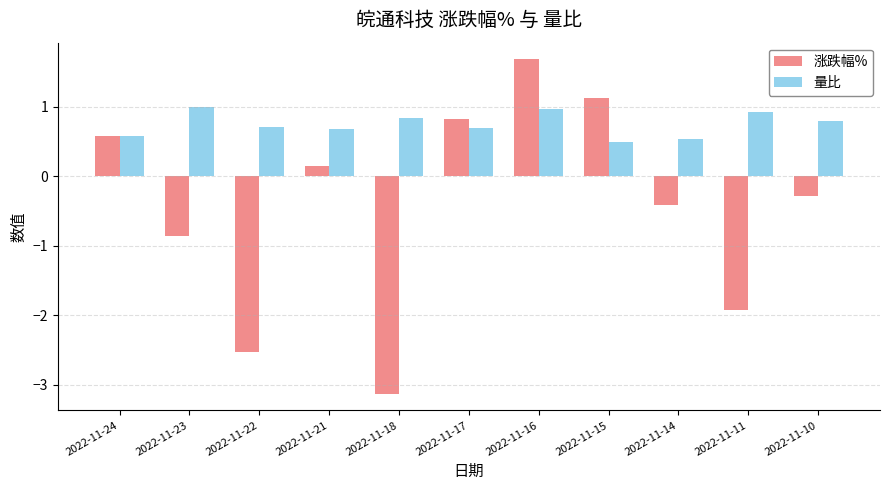

The value of 涨跌幅% at 2022-11-17 is 1.4. True or false?

False